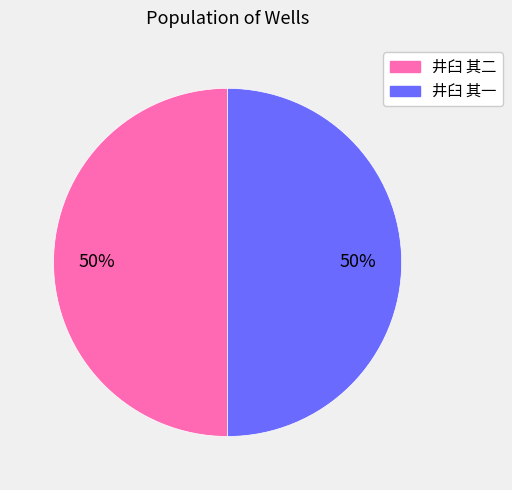

Is the sum of 井臼 其一 and 井臼 其二 greater than half?

Yes